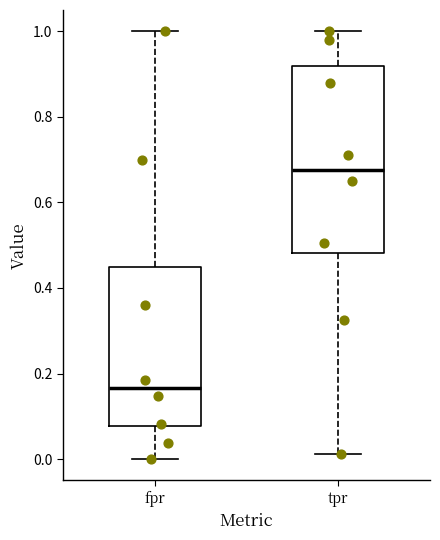

Which box's median line is the highest?

tpr